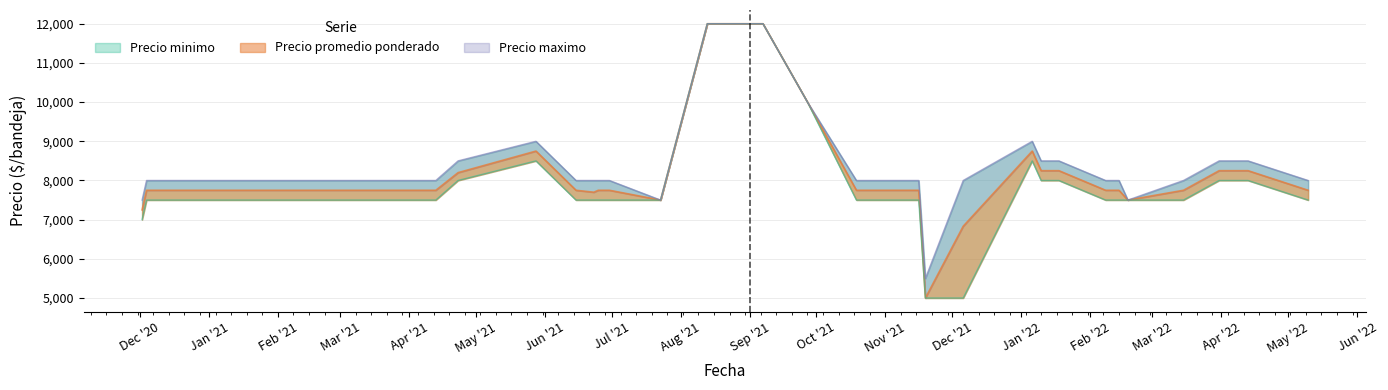

List the series in order of their peak value, lowest first.

Precio minimo, Precio promedio ponderado, Precio maximo